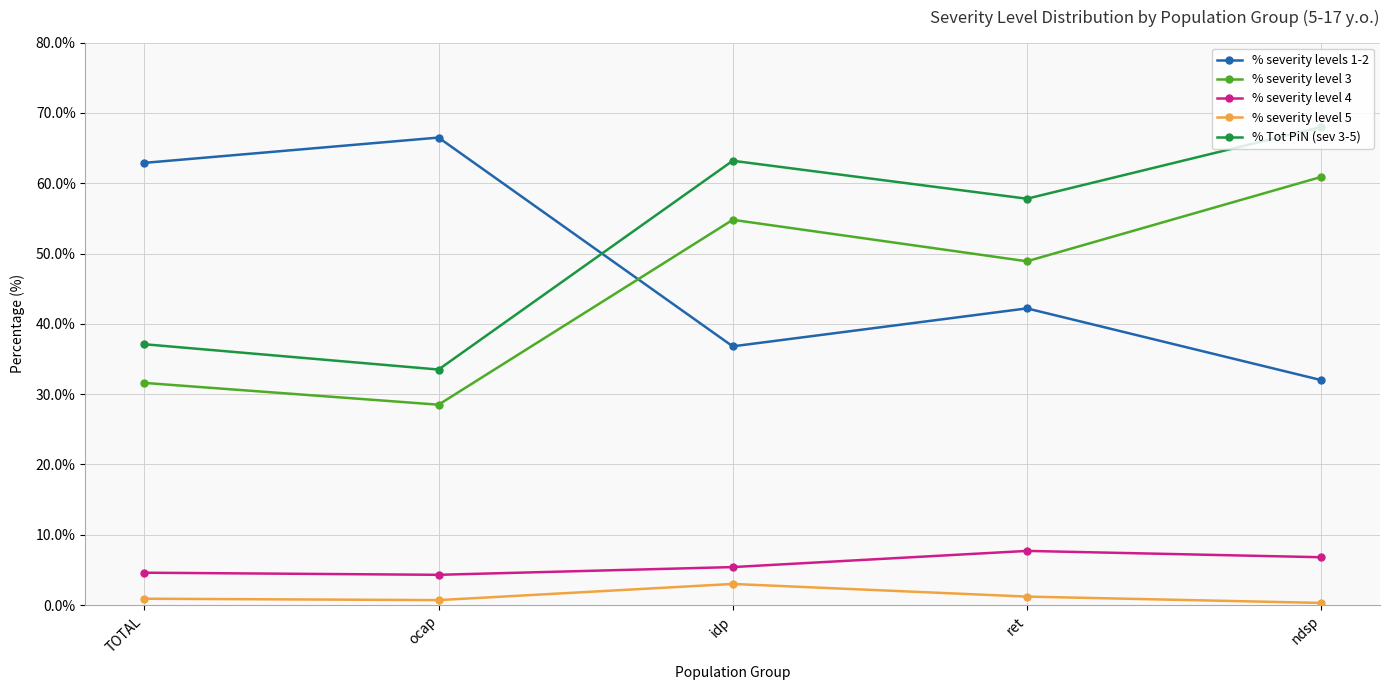

What is the label of the 5th point from the left?

ndsp